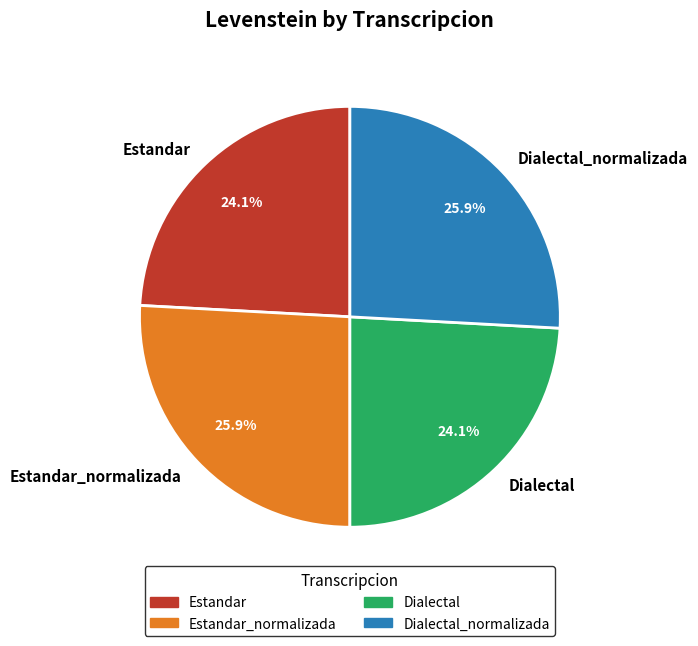

How many slices are in this pie chart?

4